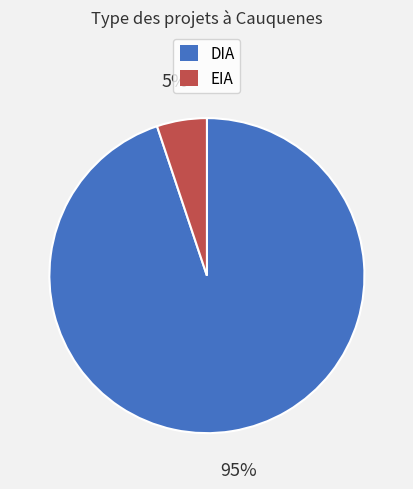

What percentage is the DIA slice, to the nearest percent?

95%